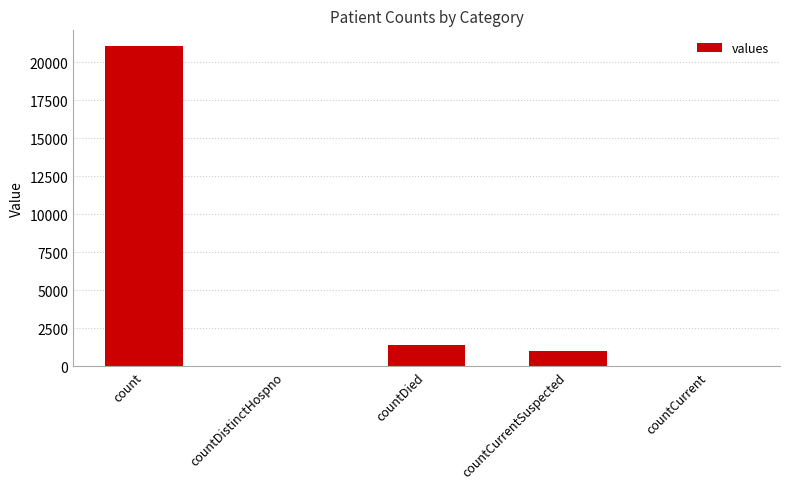

The value at countCurrent is -7780. True or false?

False